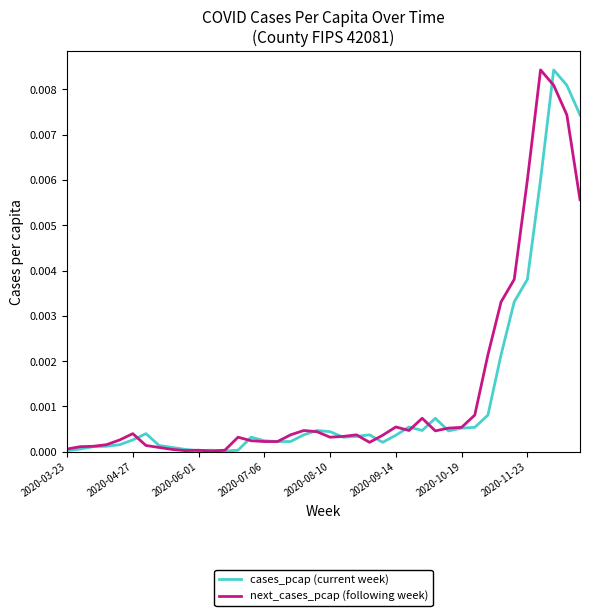

What are all the series names shown in the legend?

cases_pcap (current week), next_cases_pcap (following week)